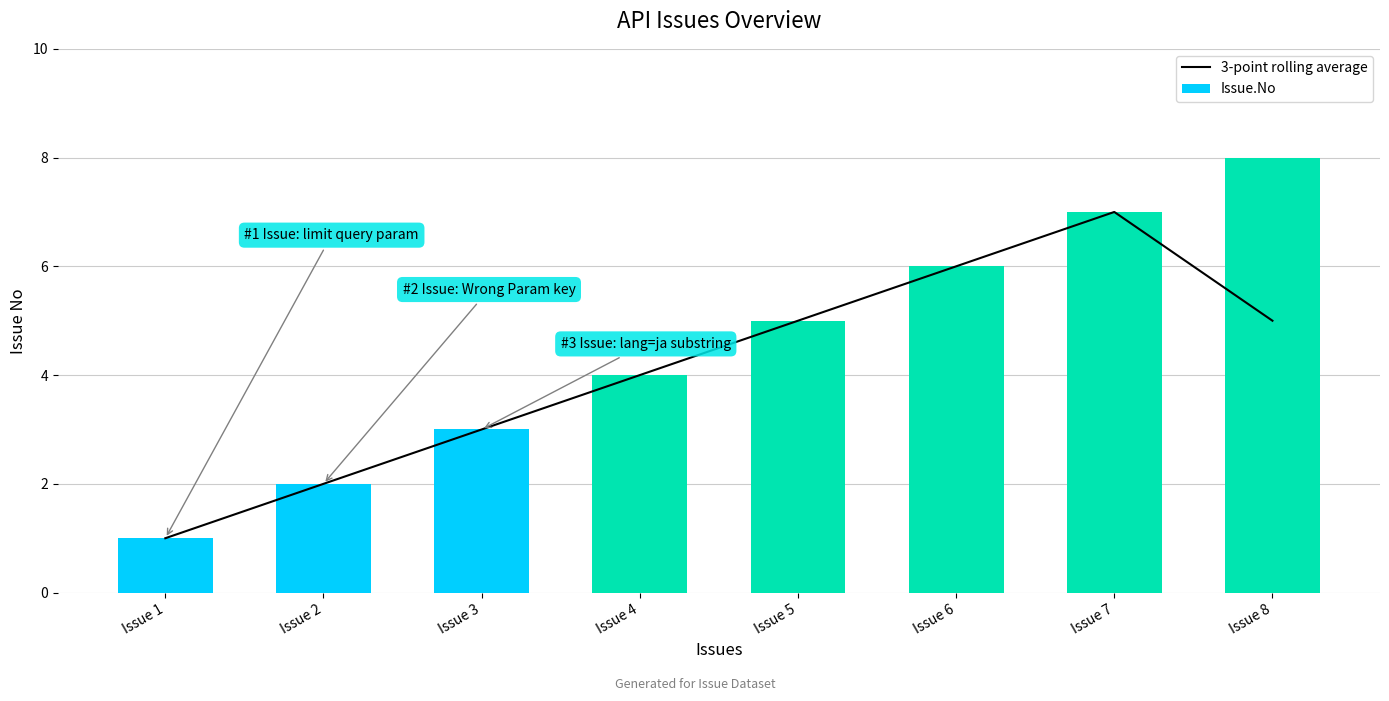

What is the total value across all series at Issue 7?

14.0